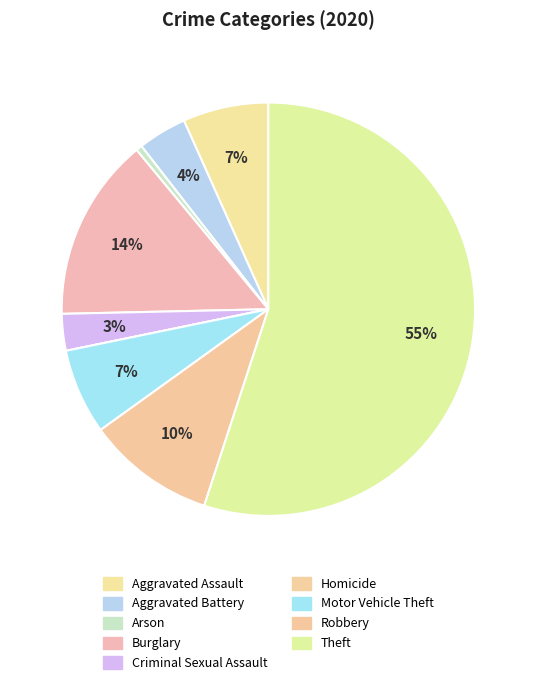

Combined, do Motor Vehicle Theft and Aggravated Battery account for over 50%?

No